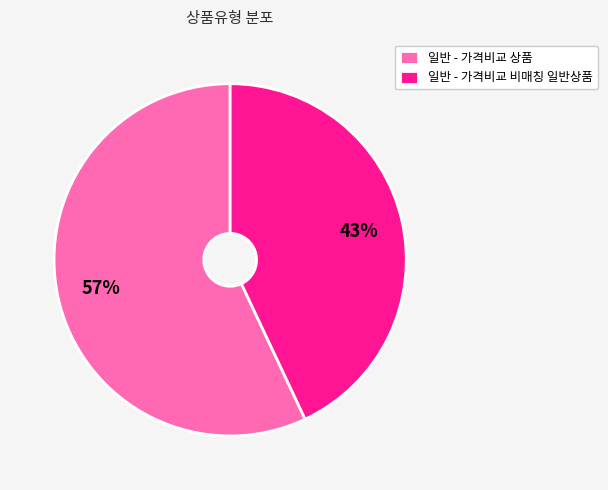

Approximately how many times larger is the value at 일반 - 가격비교 비매칭 일반상품 compared to 일반 - 가격비교 상품?

0.8